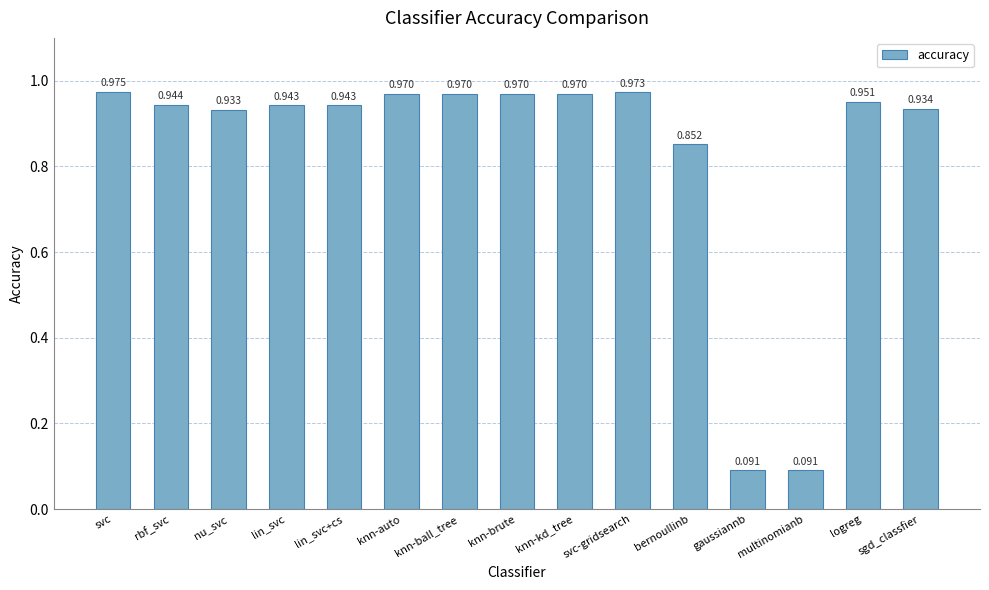

Between bernoullinb and multinomianb, which is larger?

bernoullinb